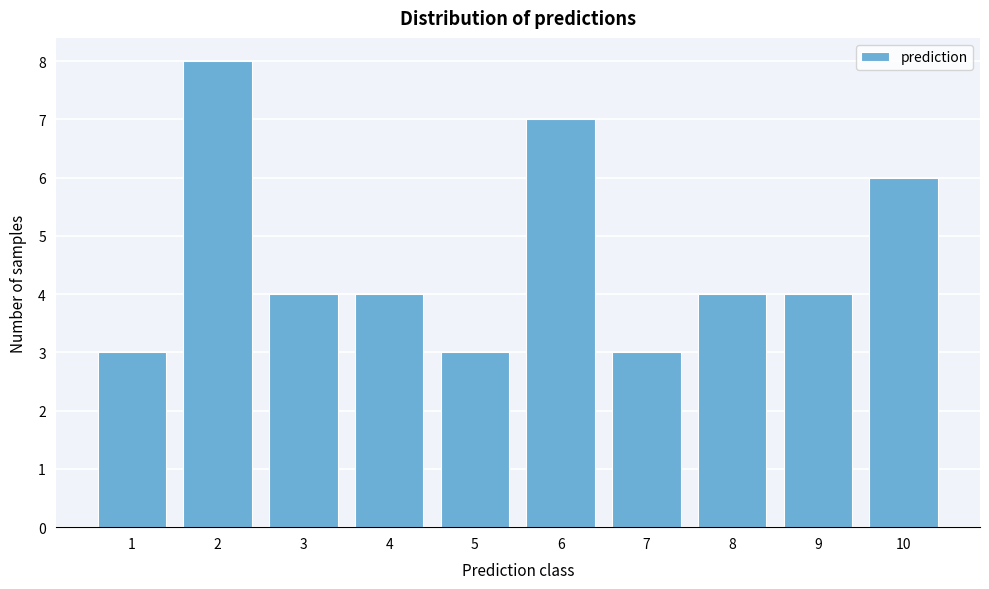

Reading right to left, what are all the values shown in this chart?

6	4	4	3	7	3	4	4	8	3